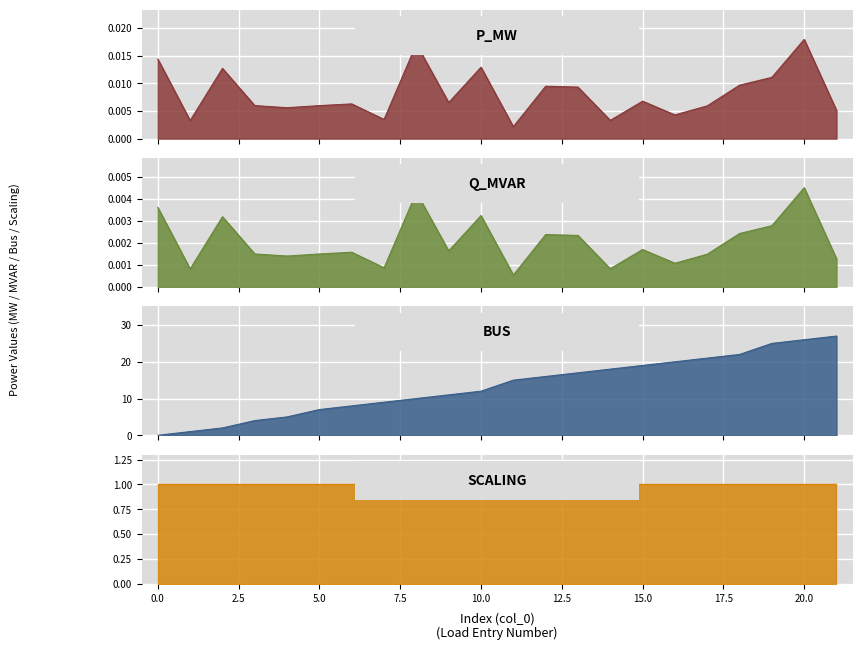

Which series changed the most between 7 and 14?

bus